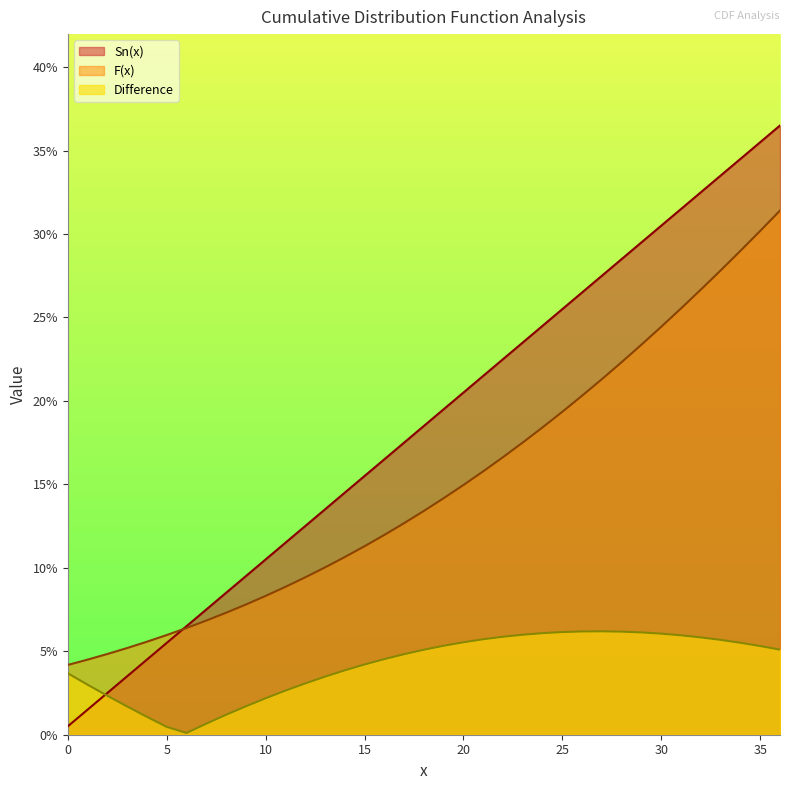

The value of Difference at 22 is 0.1. True or false?

False